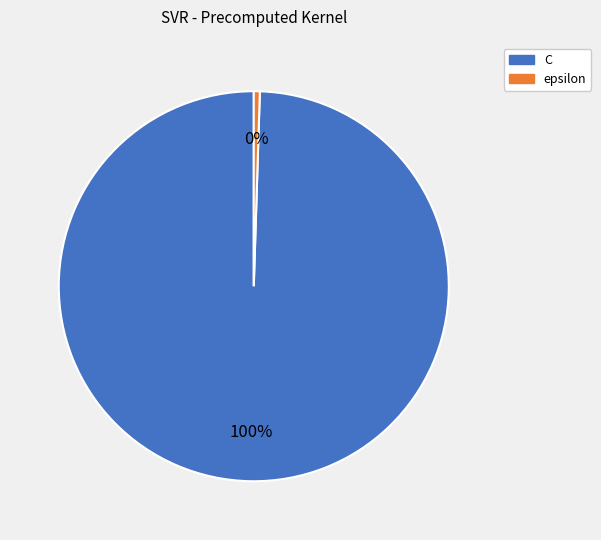

To the nearest percent, what is the average slice percentage?

50%